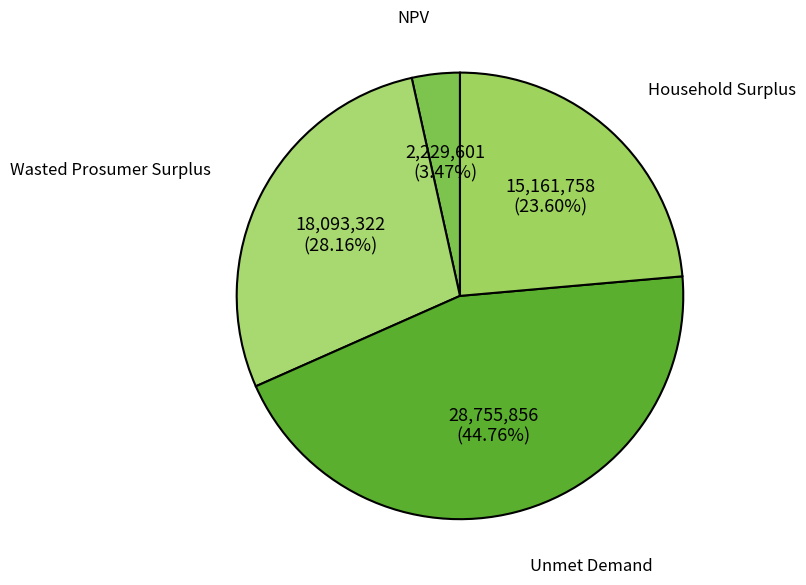

How many slices are in this pie chart?

4